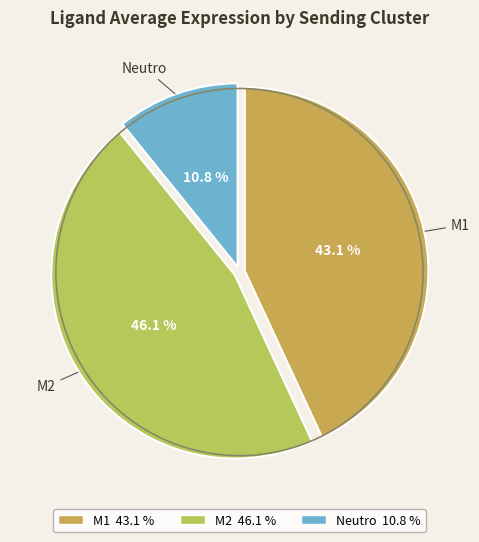

Is there any slice that represents more than half of the pie?

No